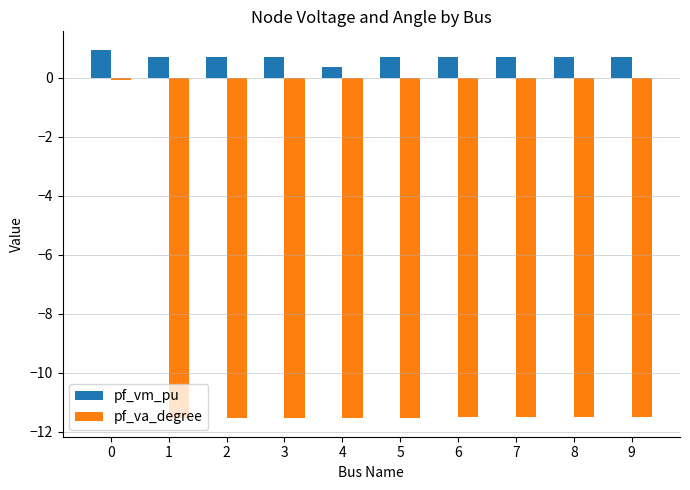

Is it true that pf_va_degree equals -11.5 at 7?

True